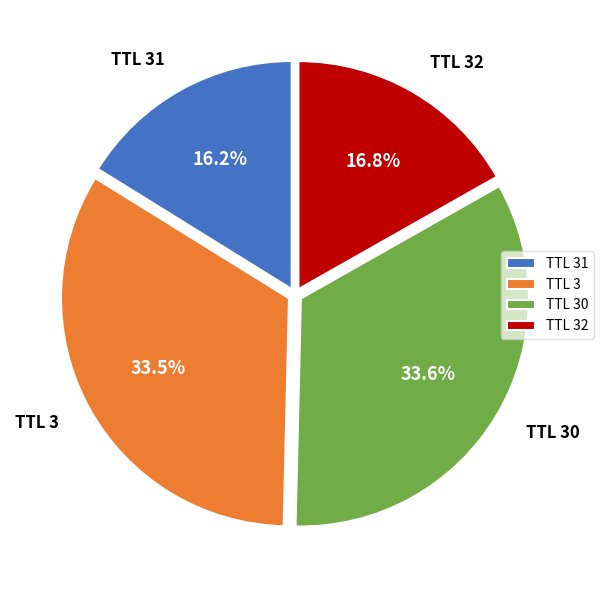

Which category has the smallest portion of the pie?

TTL 31